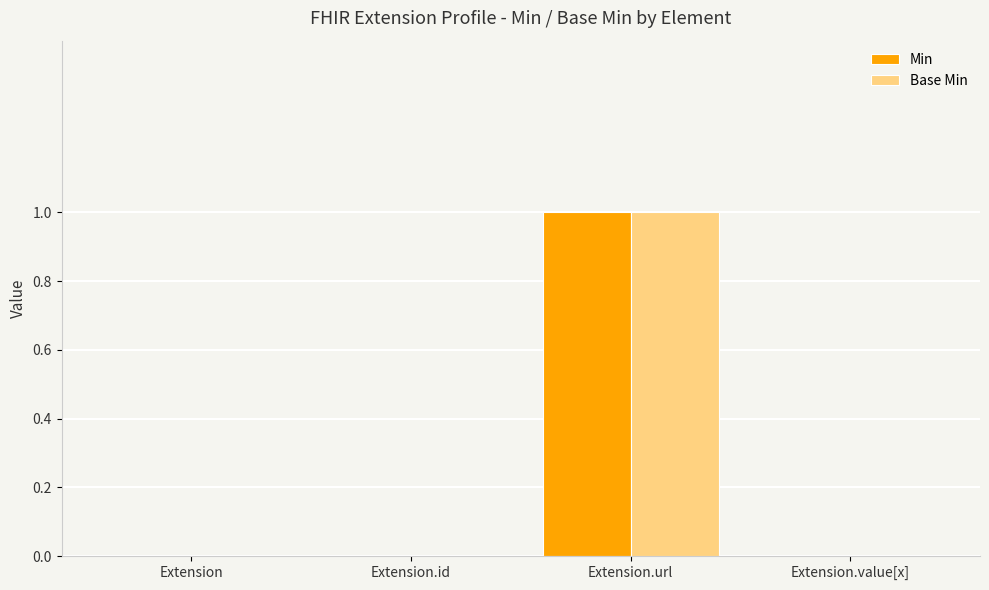

How many groups of bars are there?

4